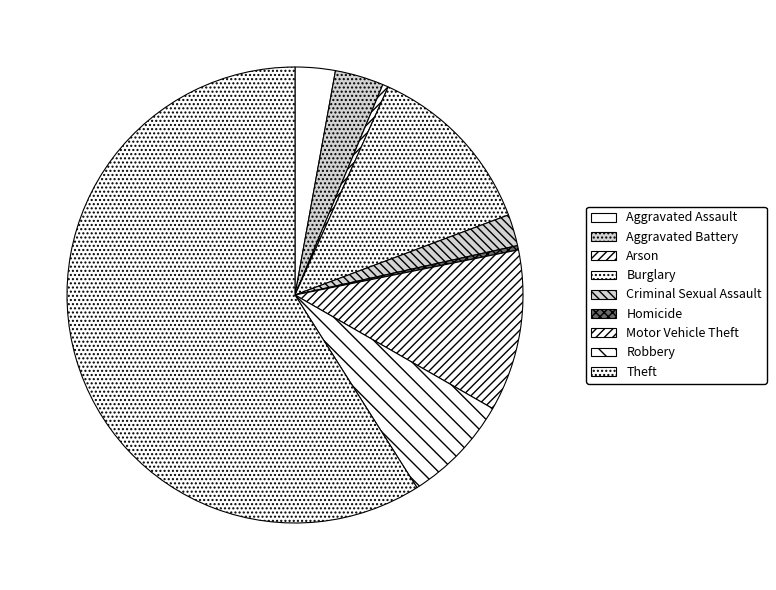

To the nearest percent, what is the difference between the Arson and Burglary slice percentages?

12%